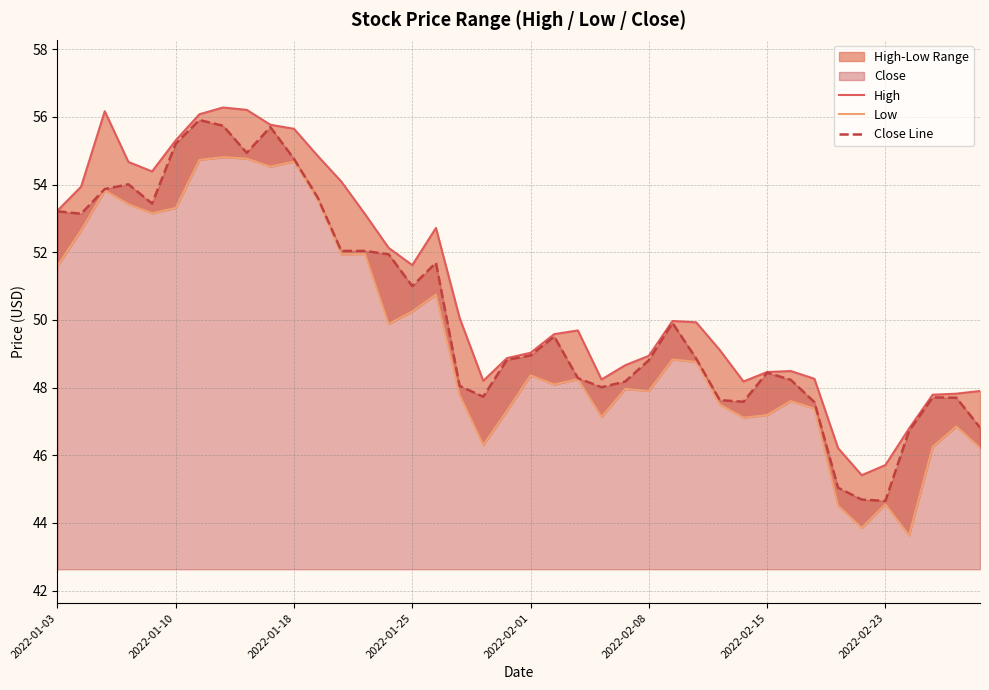

How many distinct data groups are displayed?

3